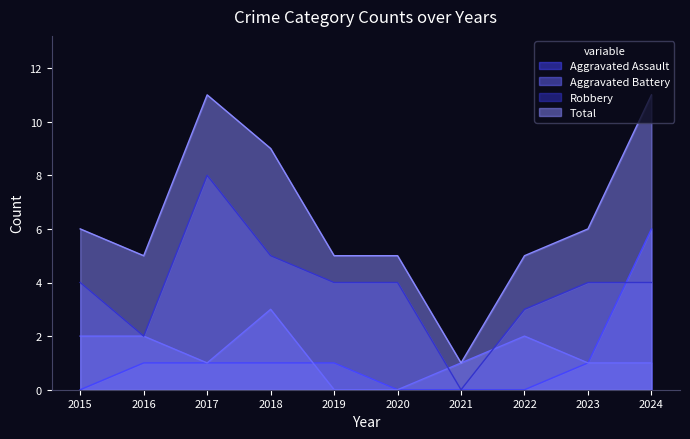

Count the Aggravated Battery values in the range 1 to 2.

7